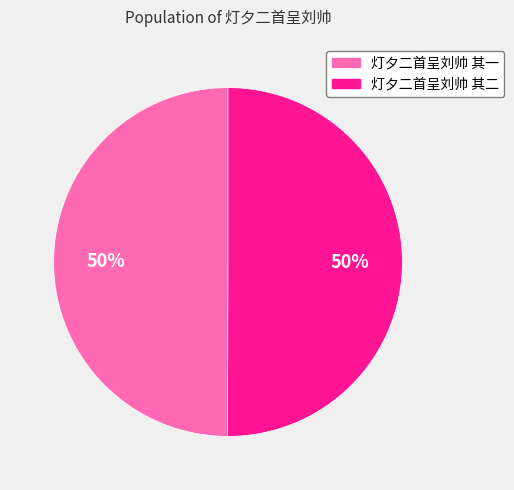

To the nearest percent, what portion does 灯夕二首呈刘帅 其一 represent?

50%